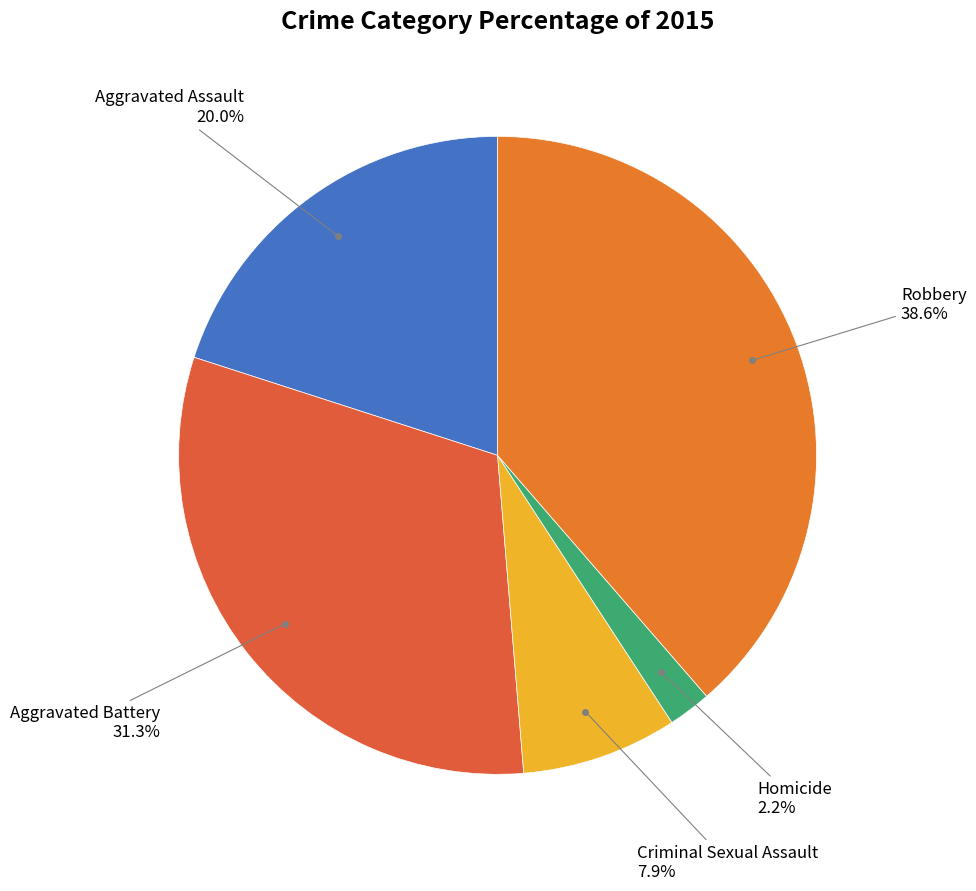

How many segments does this pie chart have?

5